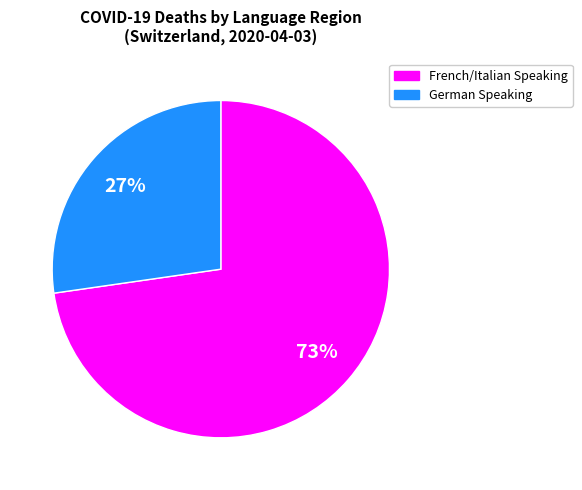

Between French/Italian Speaking and German Speaking, which is larger?

French/Italian Speaking